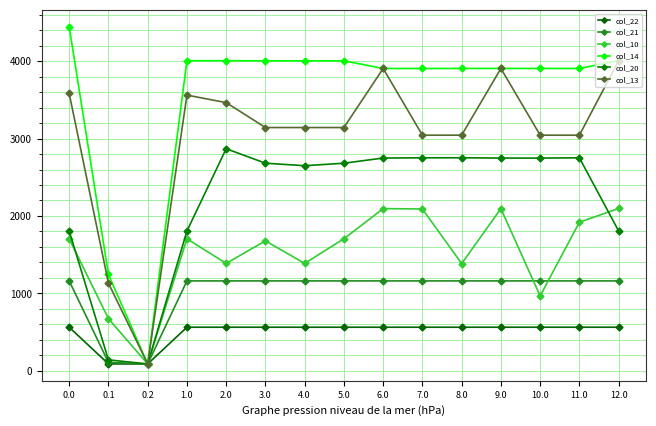

Is the value of col_20 at 4.0 greater than the value of col_22 at 10.0?

Yes